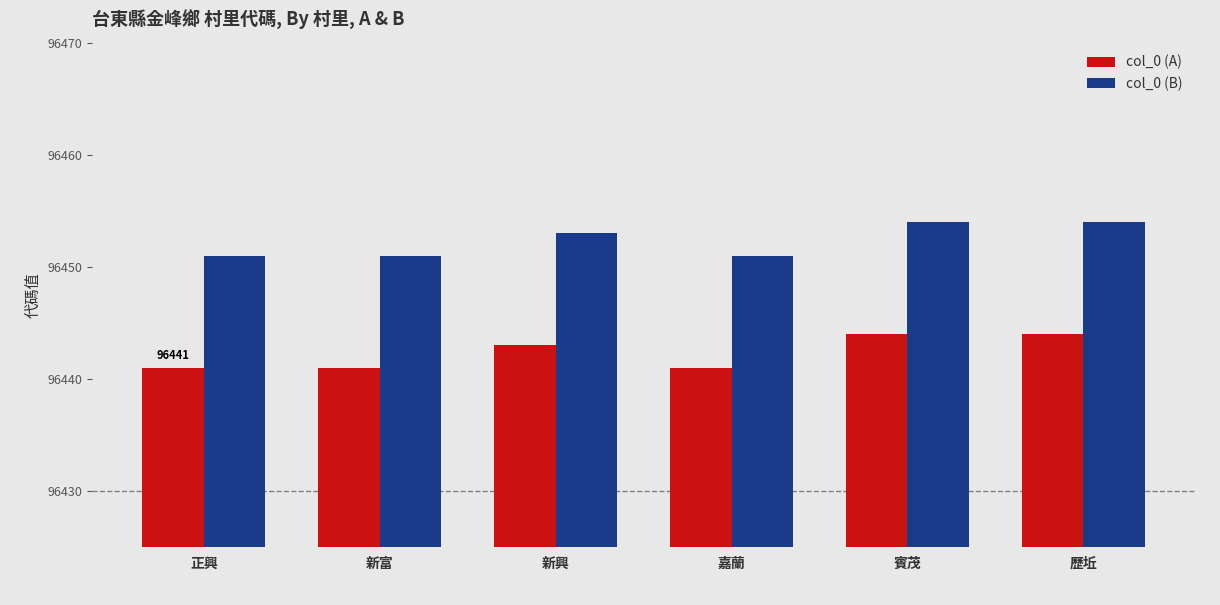

Rank the series at 新富 from lowest to highest value.

col_0 (A), col_0 (B)